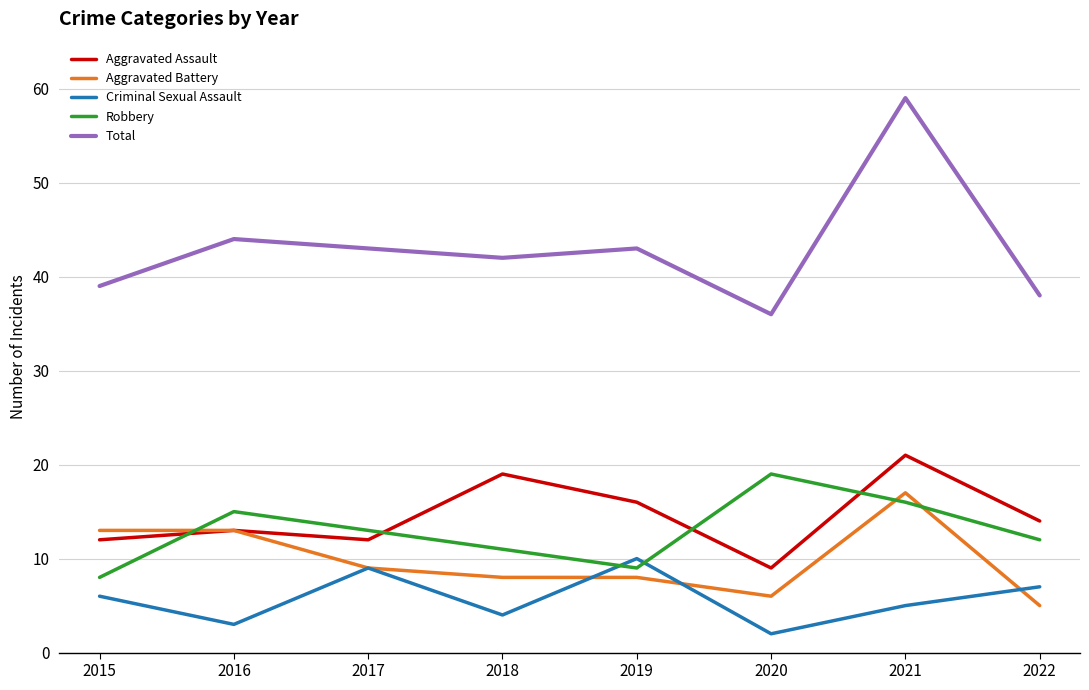

True or false: Aggravated Assault has a value of 14 at 2022.

True